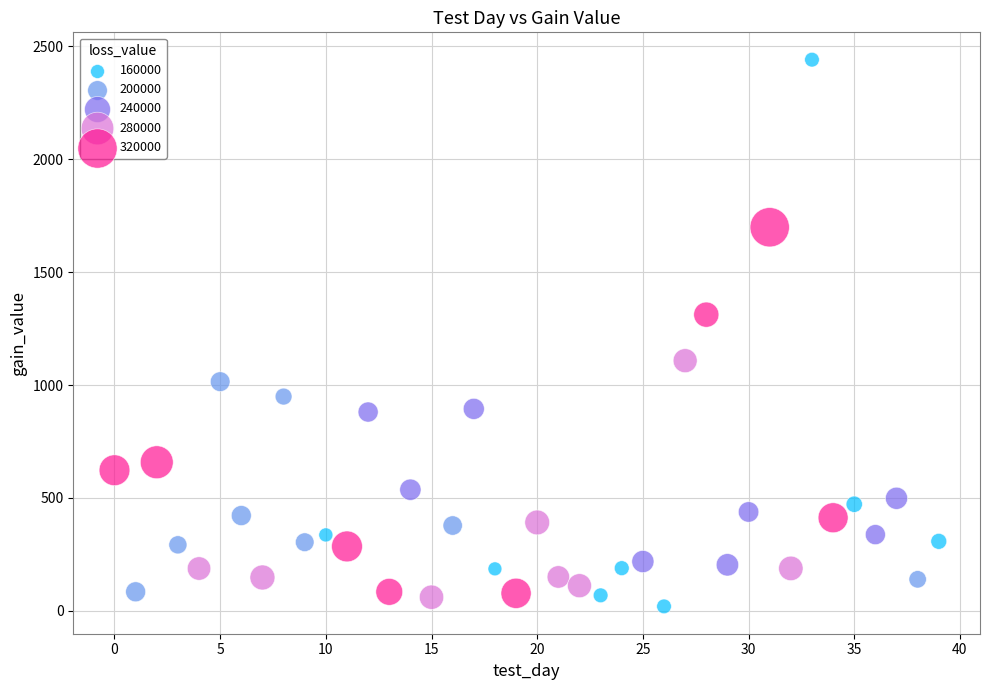

What Y value in the scatter plot is closest to 1230?

1311.6